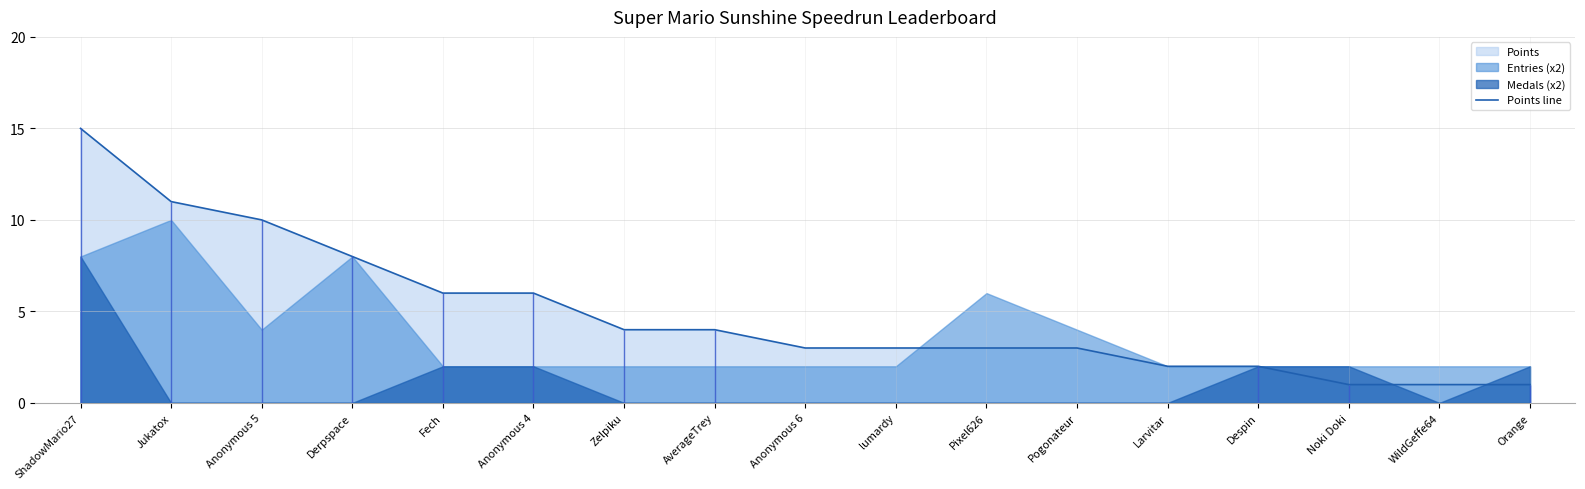

The value at Anonymous 5 is 10. True or false?

True